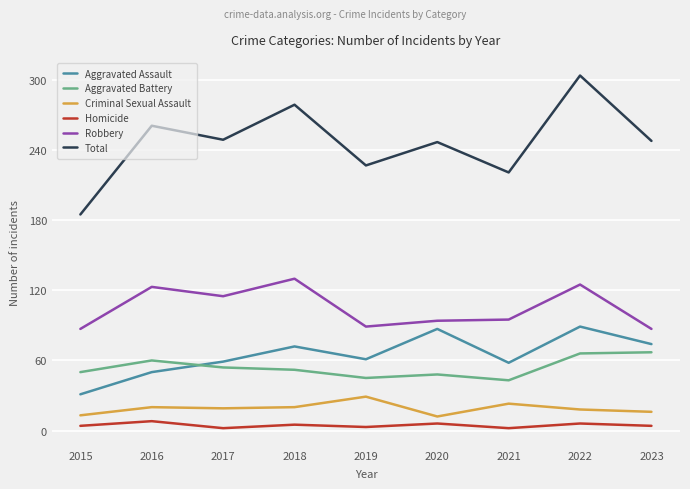

At which category does Robbery reach its first local valley?

2017